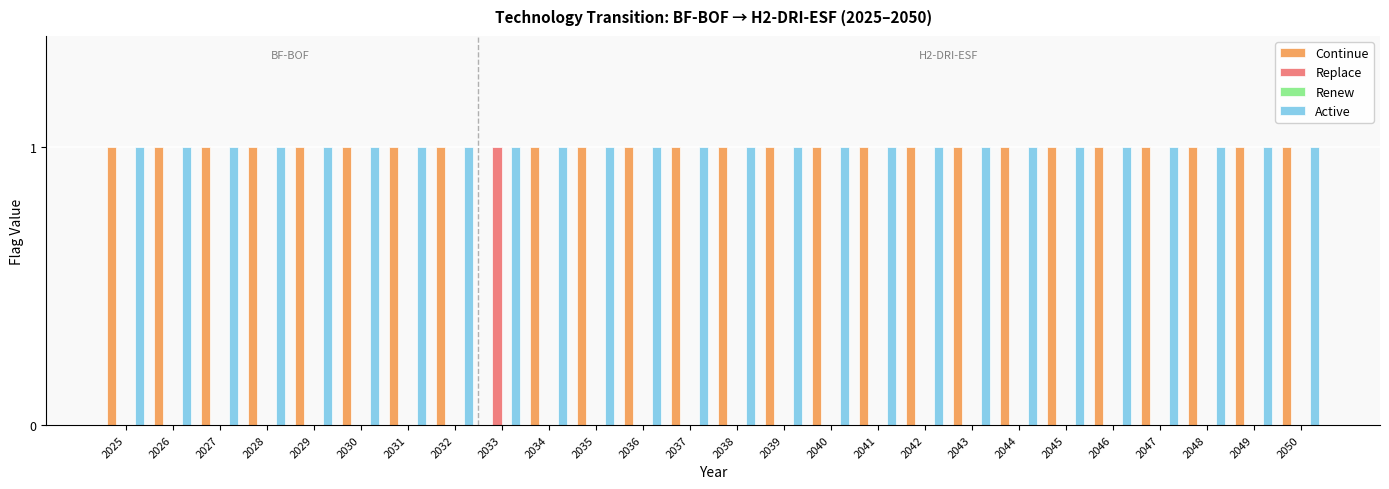

Is the value of Active at 2029 greater than the value of Replace at 2034?

Yes